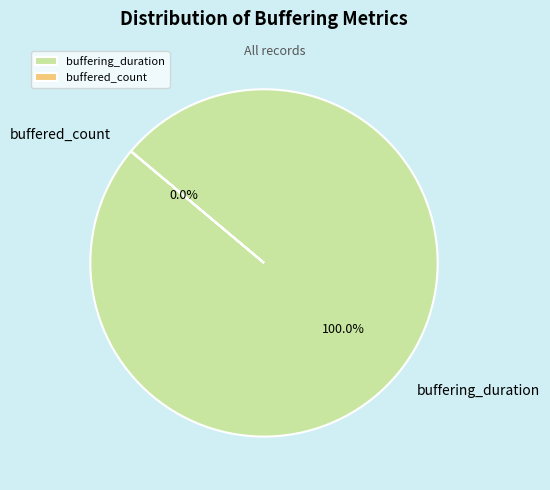

How many slices are in this pie chart?

2